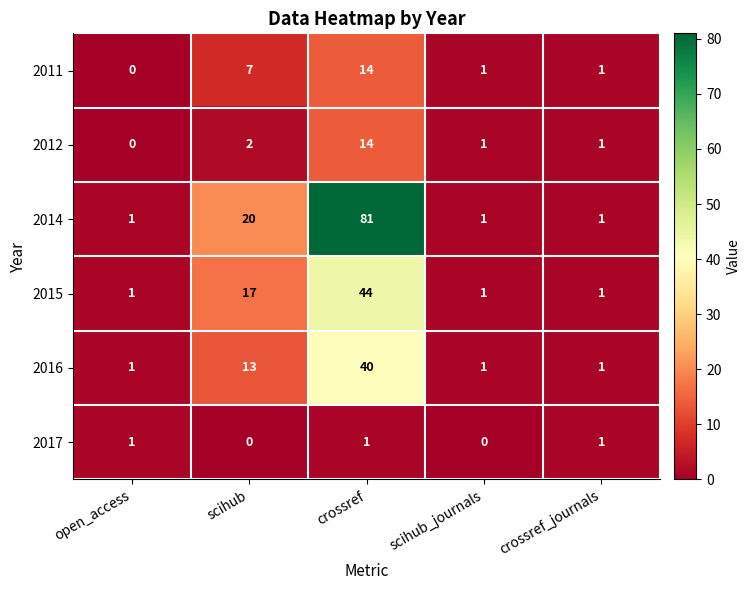

What is the sum of the 2016 values at scihub_journals and scihub?

14